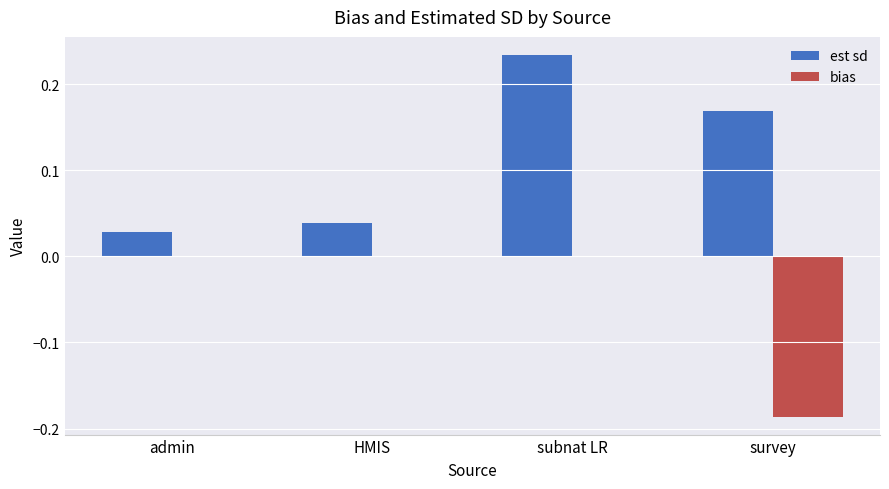

What is the sum of all est sd values?

0.5